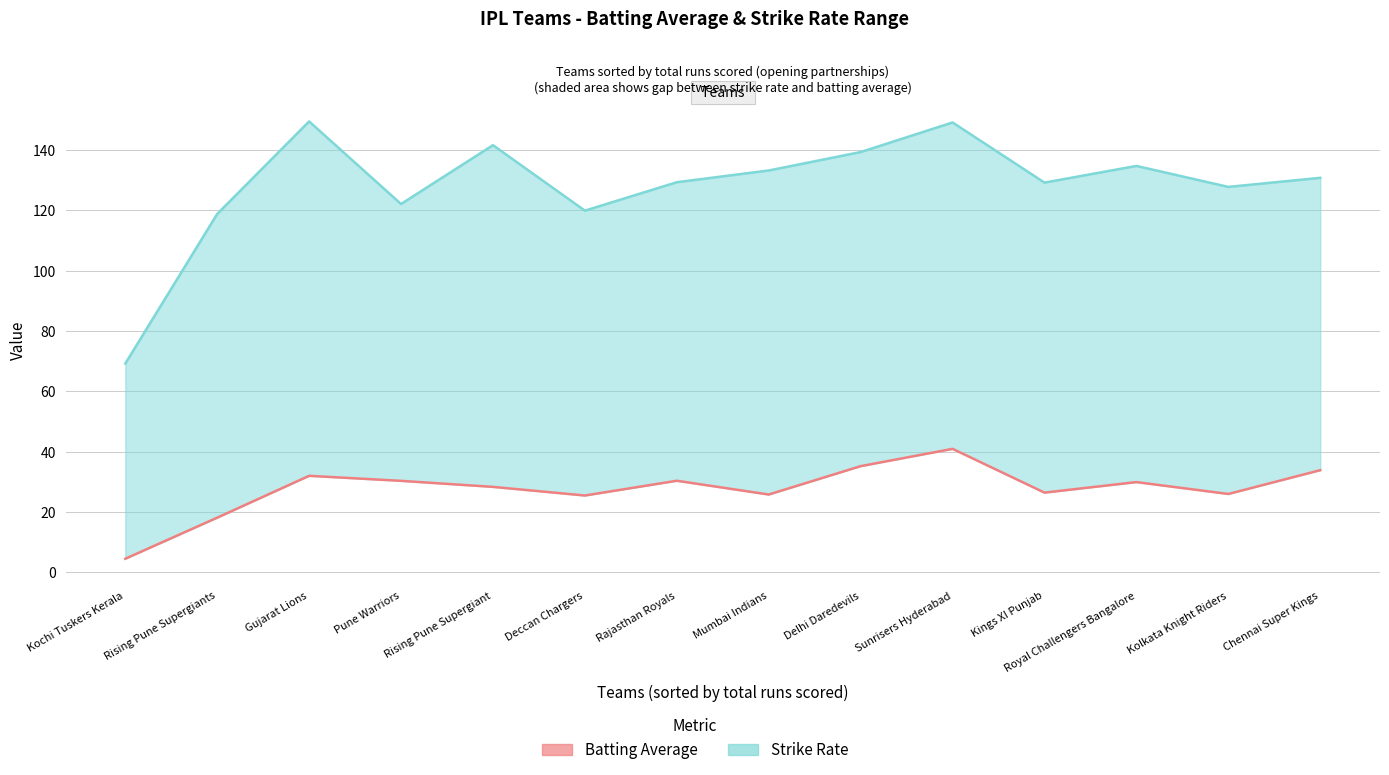

What is the sum of the batting_average values at Rising Pune Supergiant and Gujarat Lions?

60.3